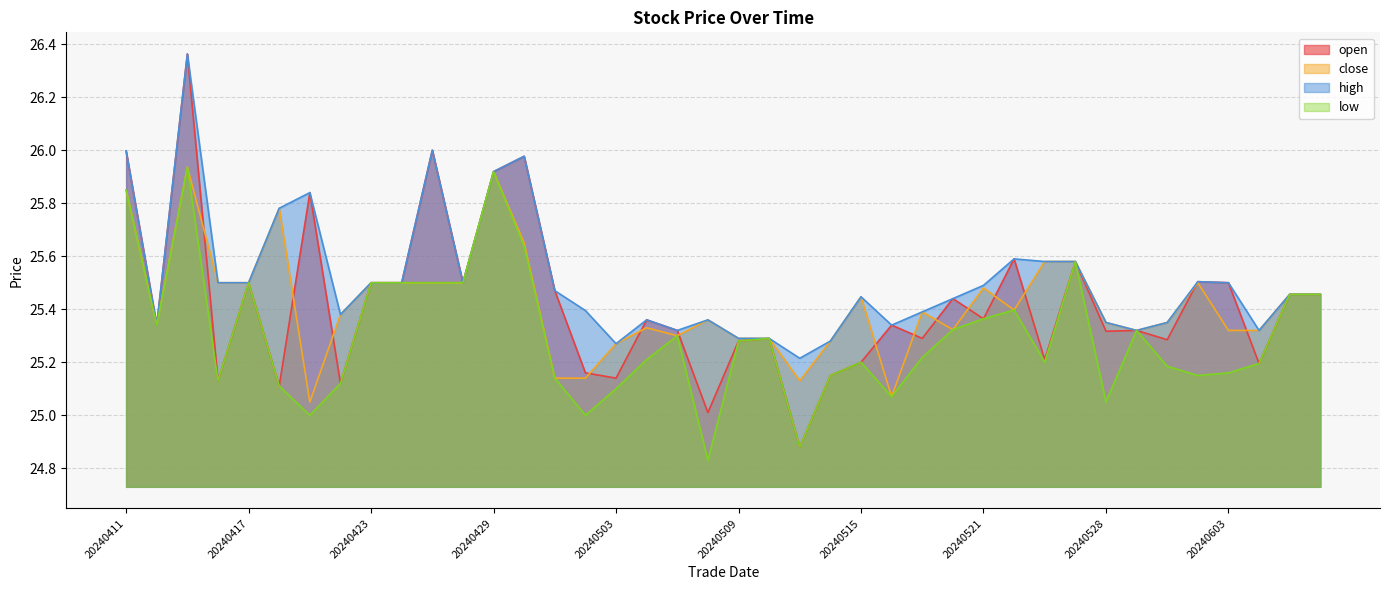

Does the chart have visible grid lines?

Yes